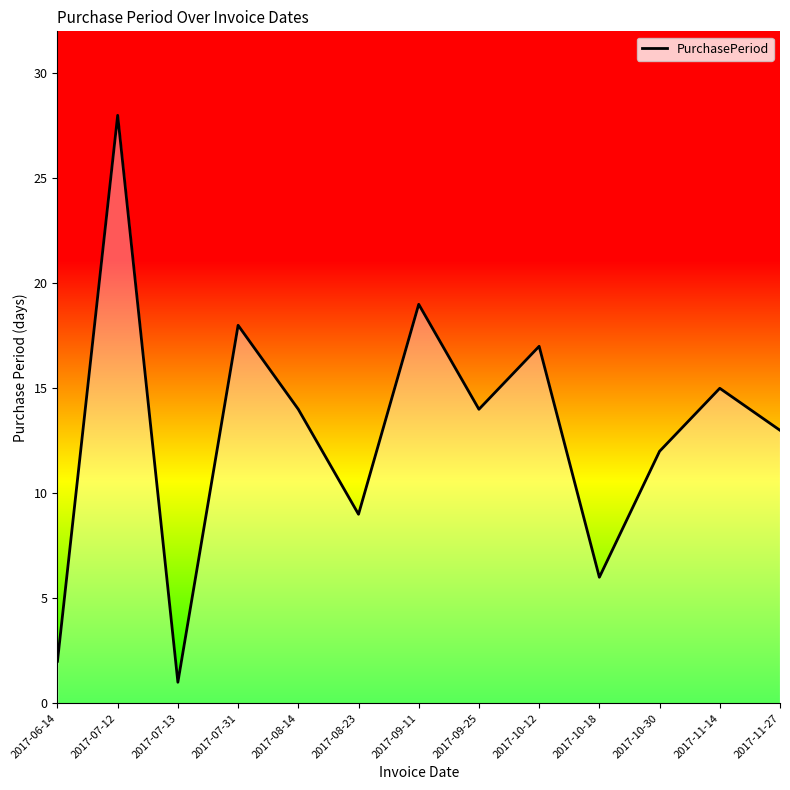

What is the change in value from 2017-07-31 to 2017-09-25?

-4